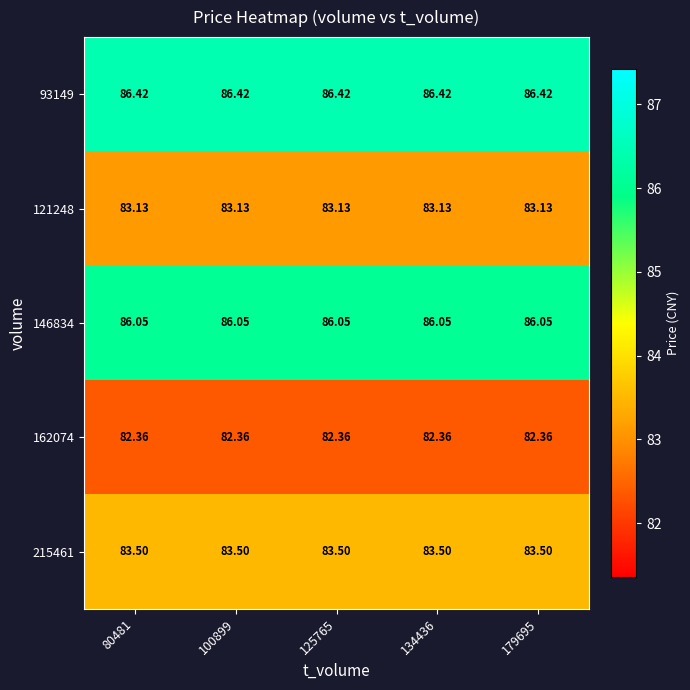

Is the value of 162074 at 179695 greater than the value of 93149 at 80481?

No